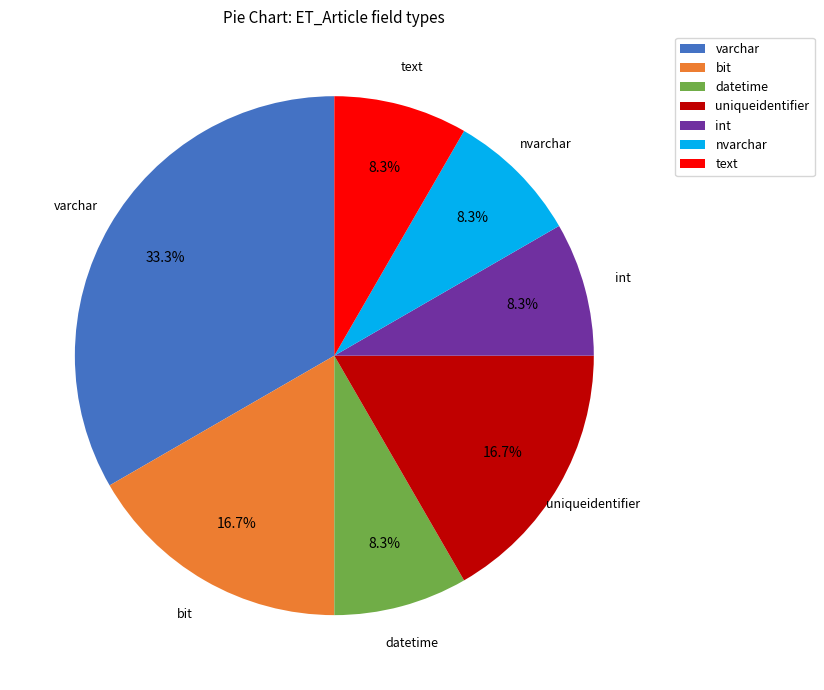

Which has a higher value, varchar or uniqueidentifier?

varchar